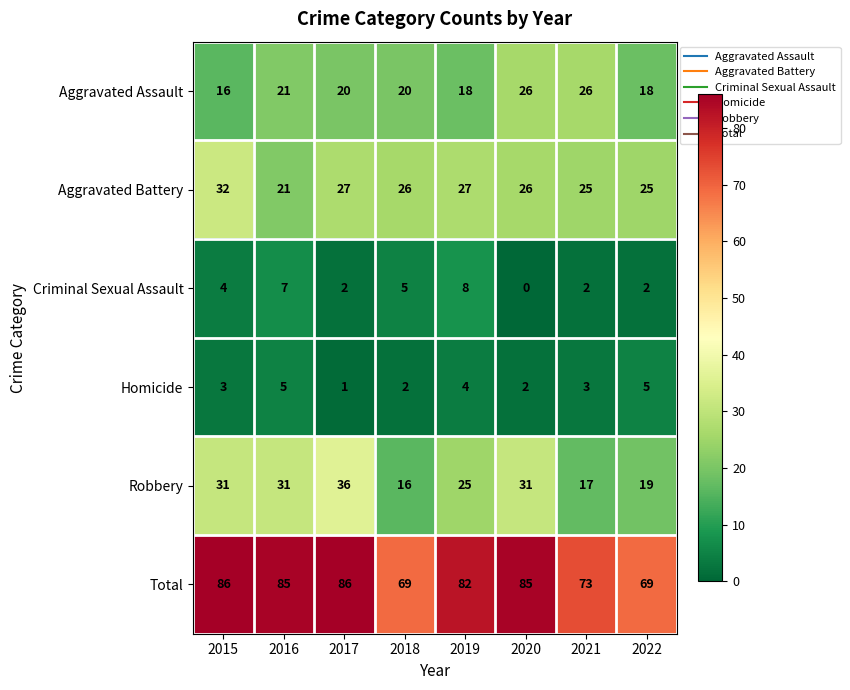

Which series has the widest spread of values?

Robbery